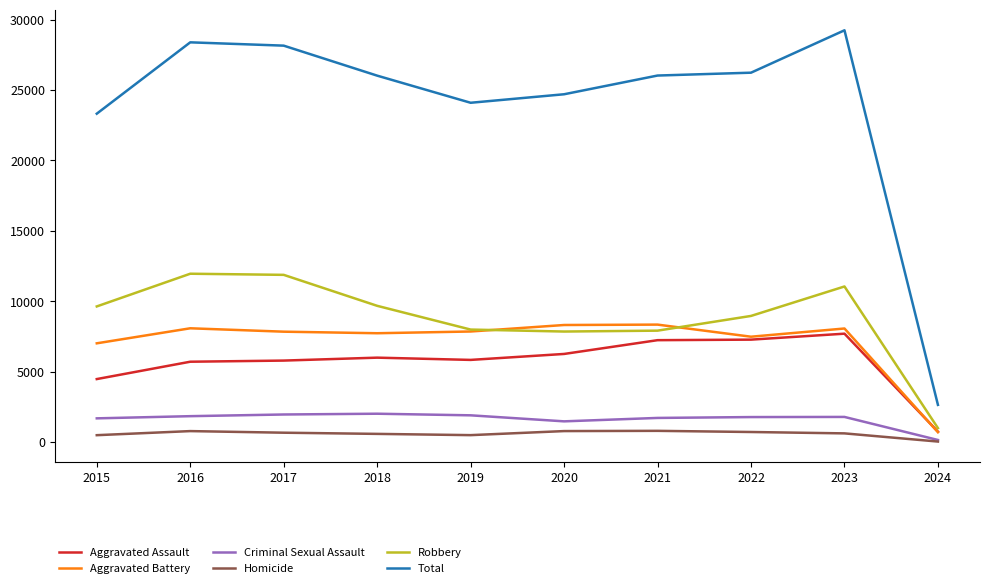

The value of Aggravated Battery at 2023 is 8071. True or false?

True